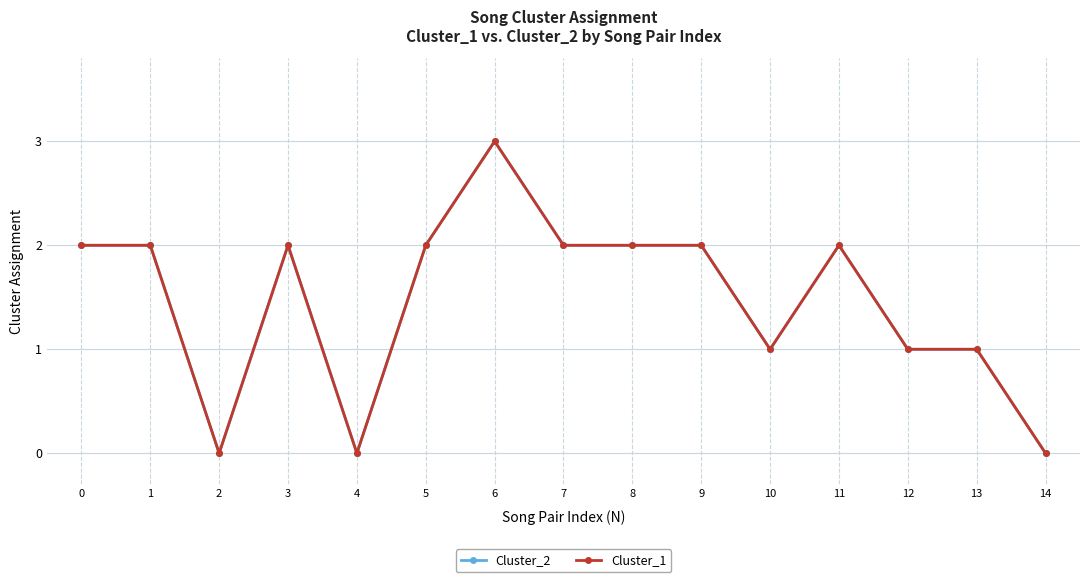

Does the chart have visible grid lines?

Yes